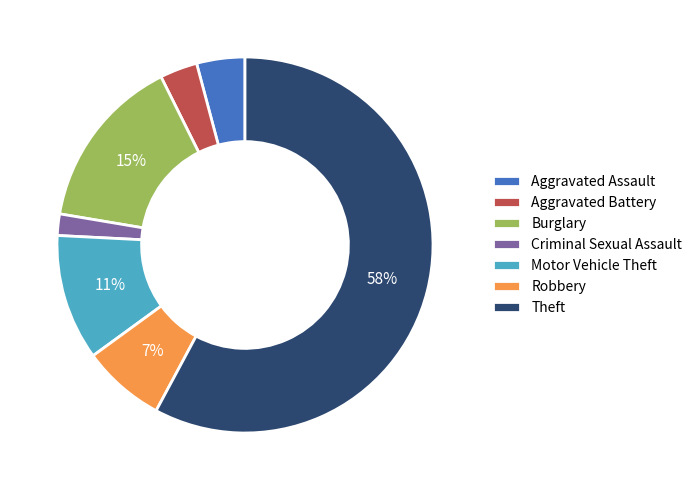

To the nearest percent, what is the difference between the largest and smallest slice percentages?

56%